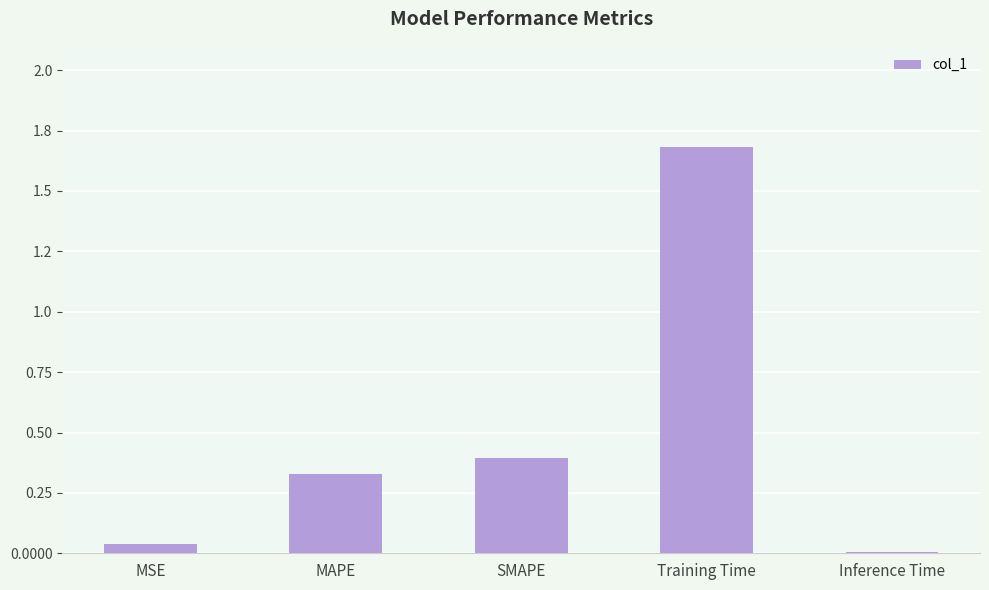

What position from the right is MSE?

5